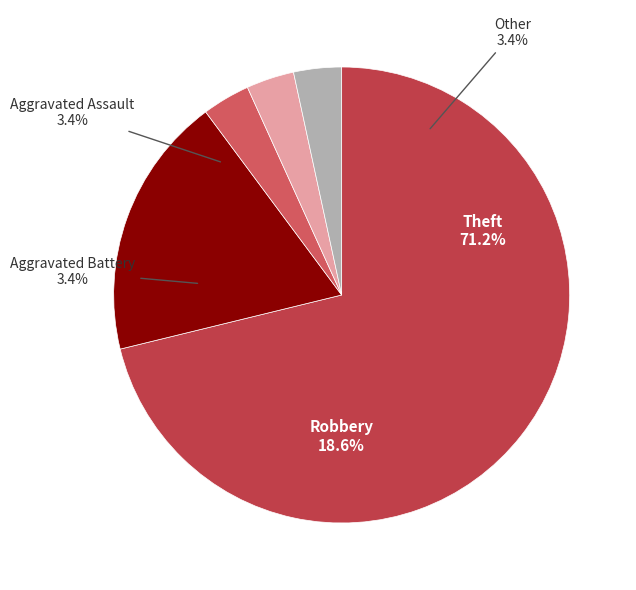

Combined, what portion of the pie is Aggravated Assault and Aggravated Battery?

6.8%